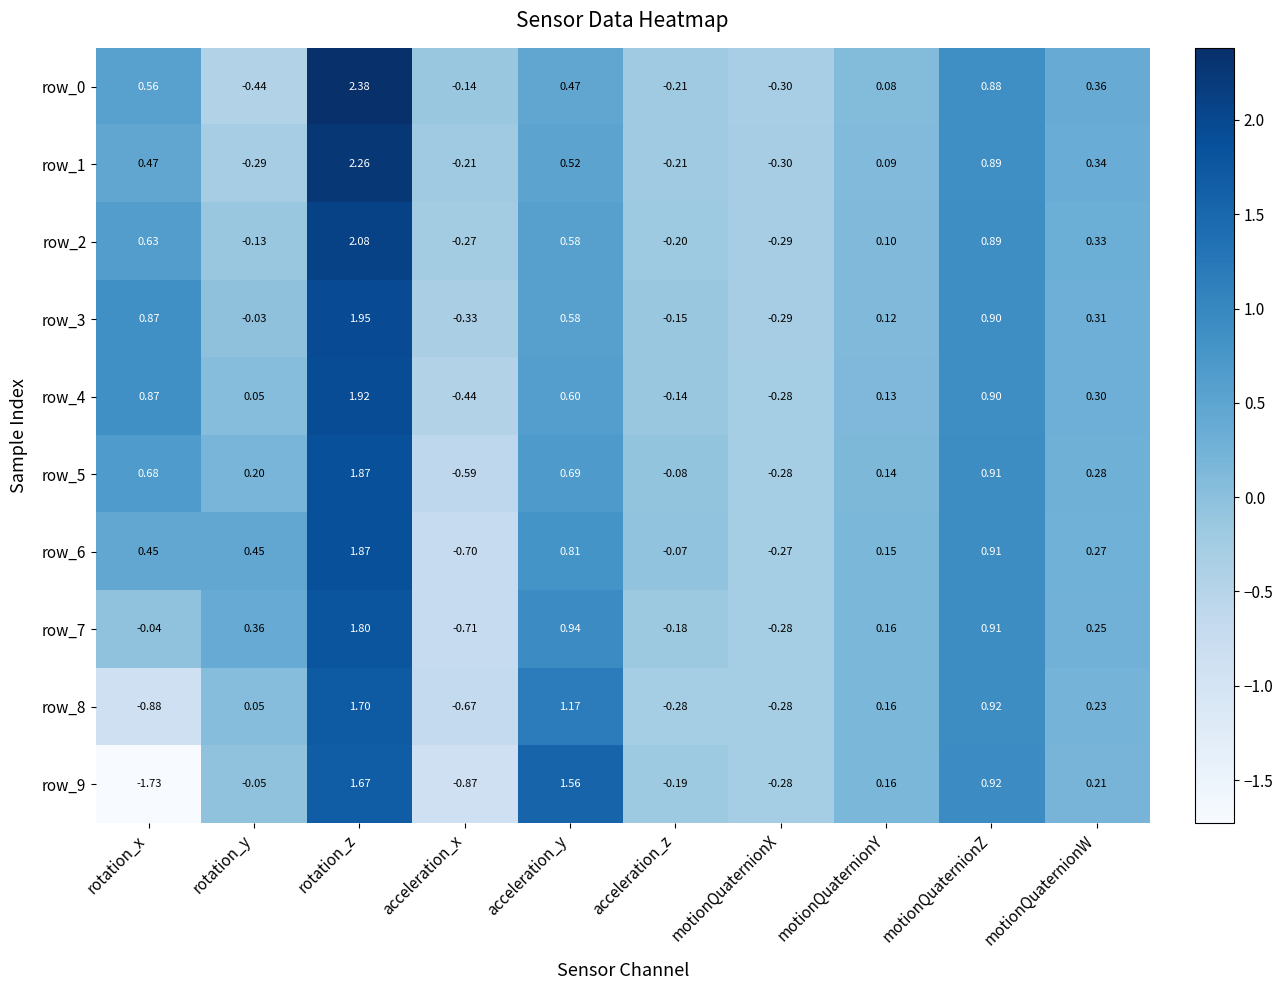

Is it true that row_6 equals 0.2 at acceleration_y?

False